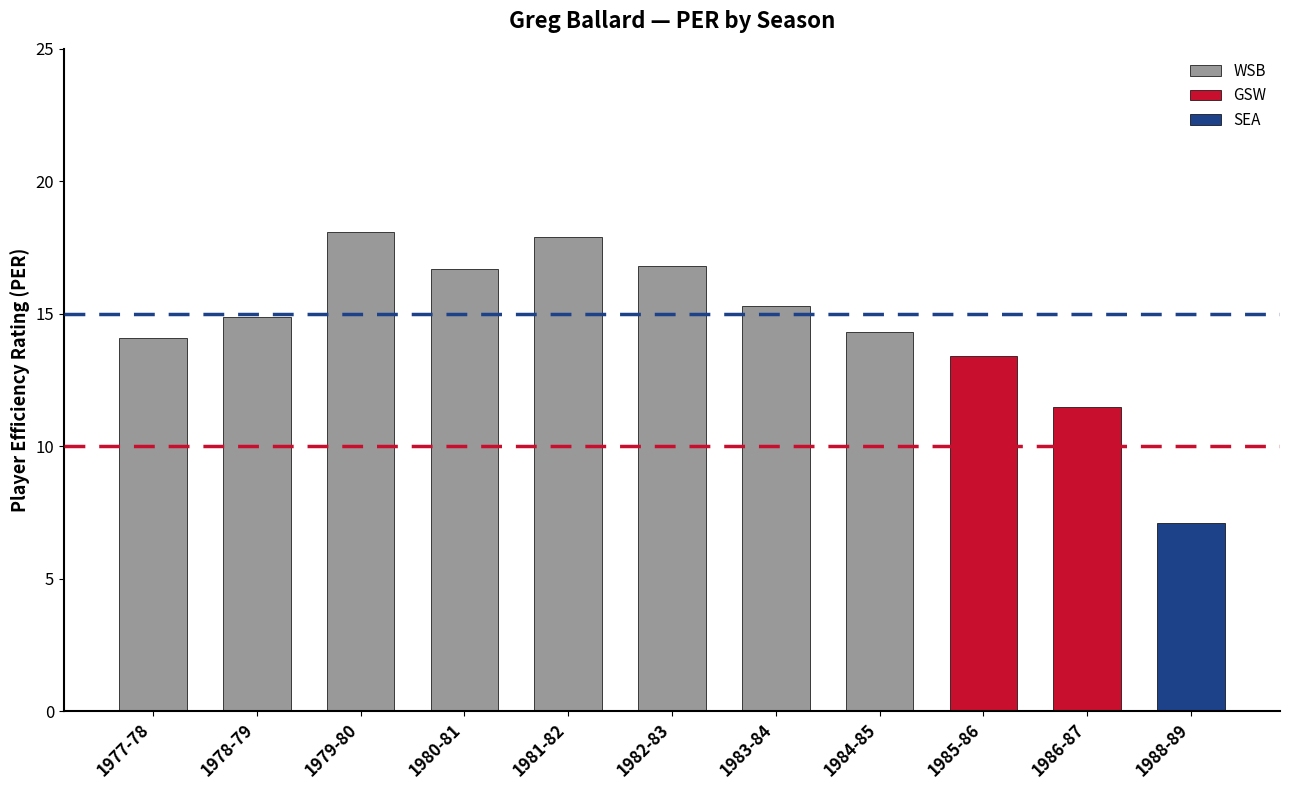

The value at 1981-82 is 31.6. True or false?

False